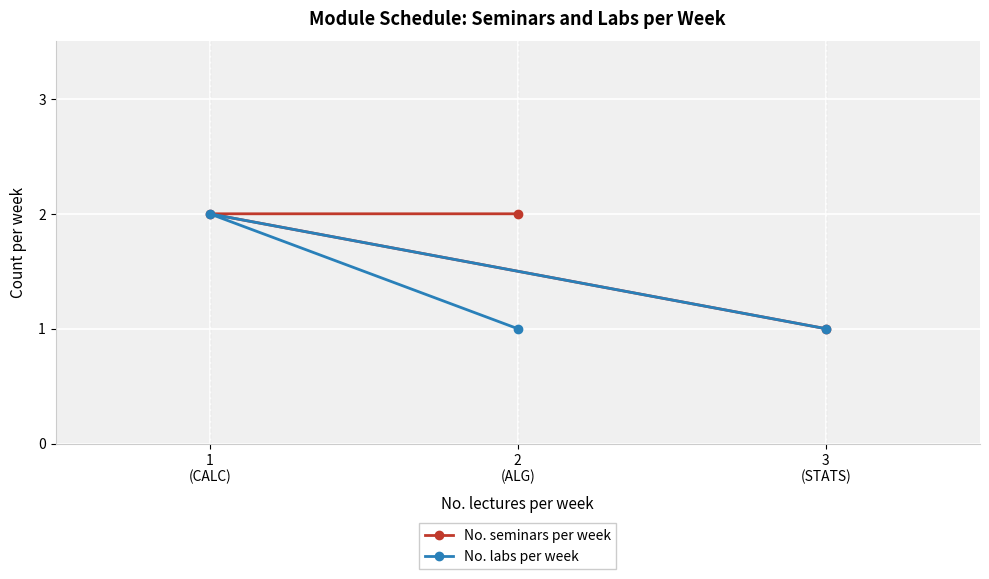

Between 1
(CALC) and 3
(STATS), which series saw the biggest shift?

No. seminars per week